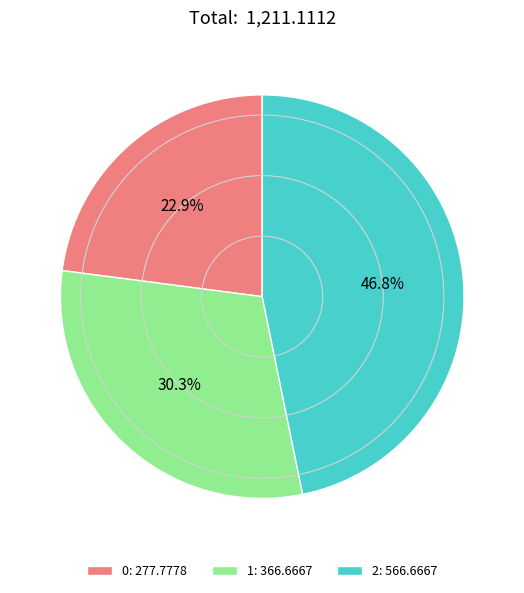

The 2 slice represents 34% of the pie. True or false?

False